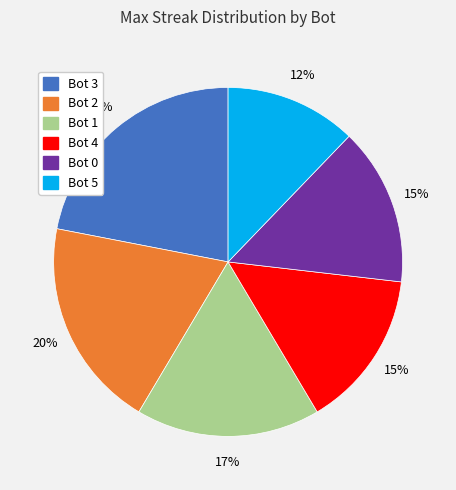

To the nearest percent, what is the difference between the largest and smallest slice percentages?

10%